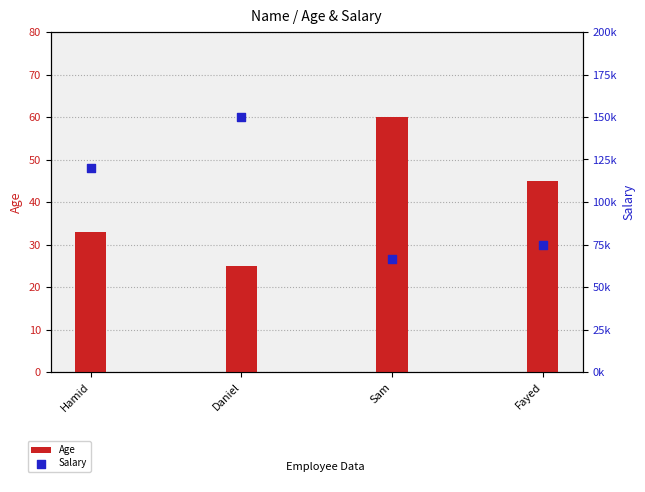

At how many categories does at least one series exceed 83279?

2